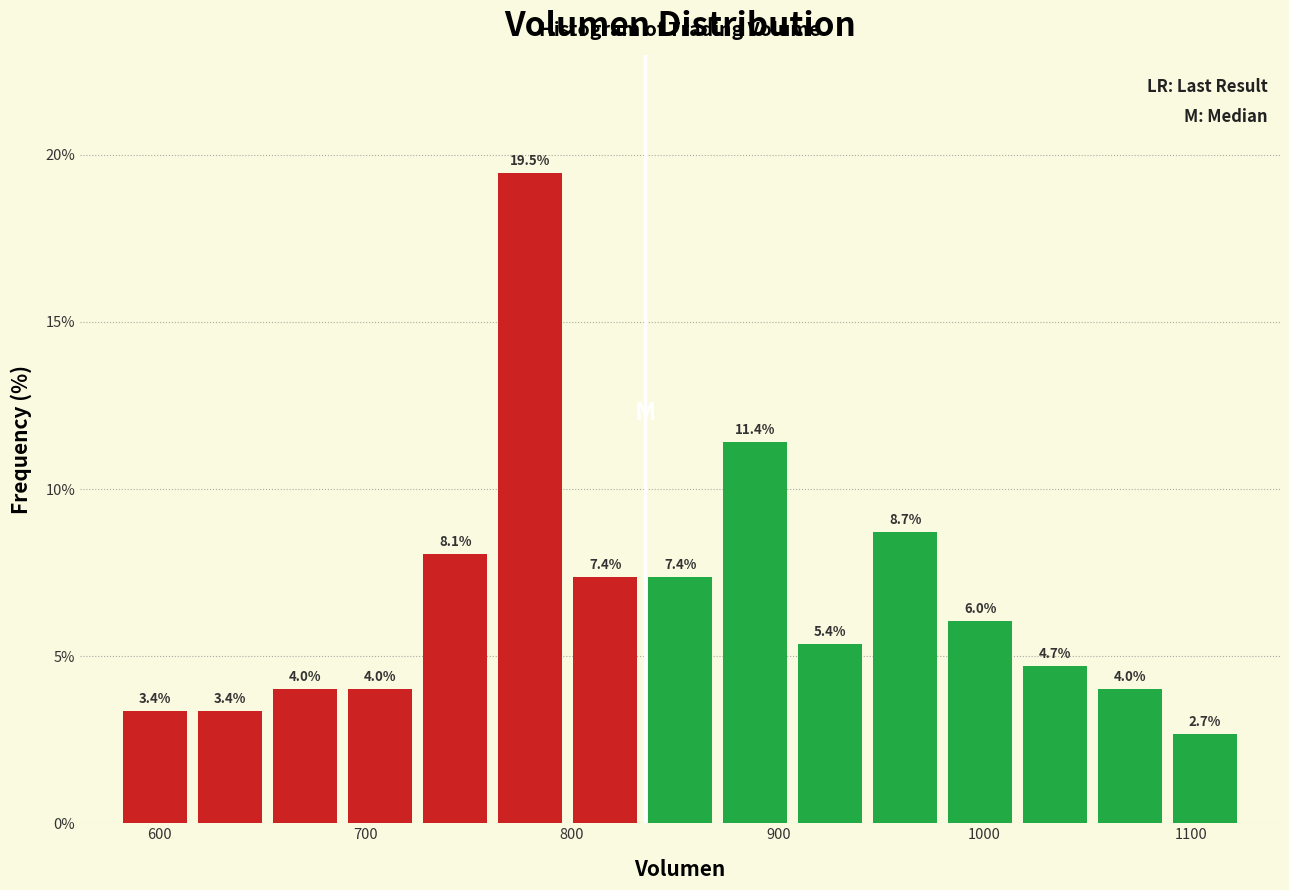

Read against the x-axis, roughly where is the centre of the tallest bar?

780